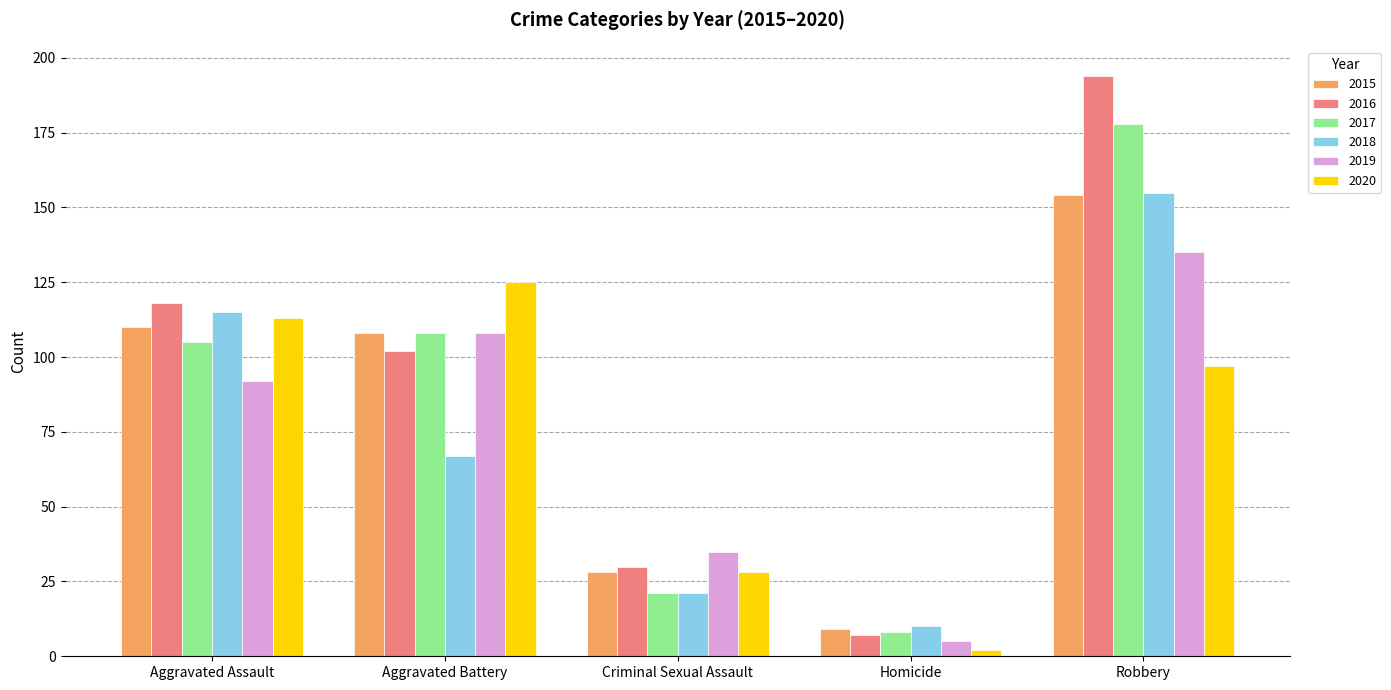

Between Criminal Sexual Assault and Robbery, which series saw the biggest shift?

2016